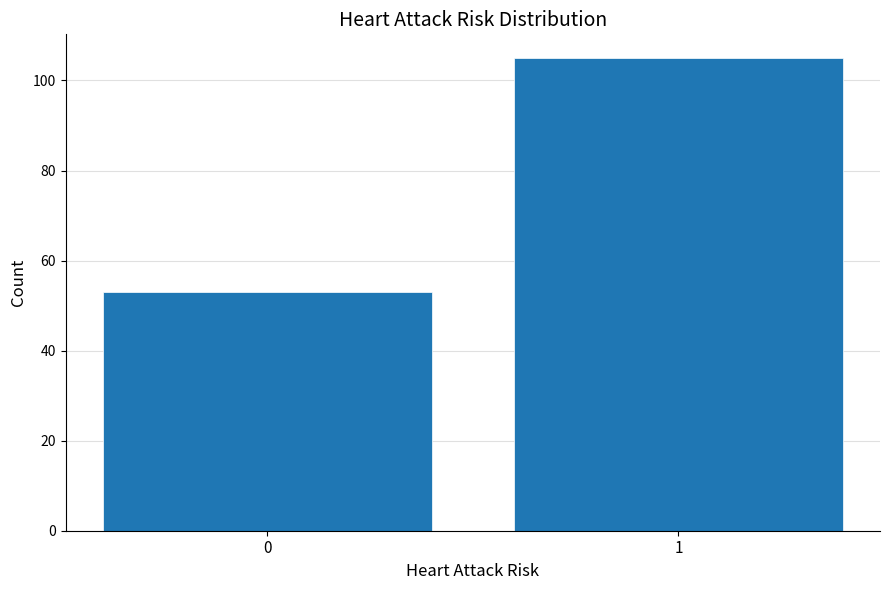

Reading right to left, what are all the values shown in this chart?

1=105	0=53